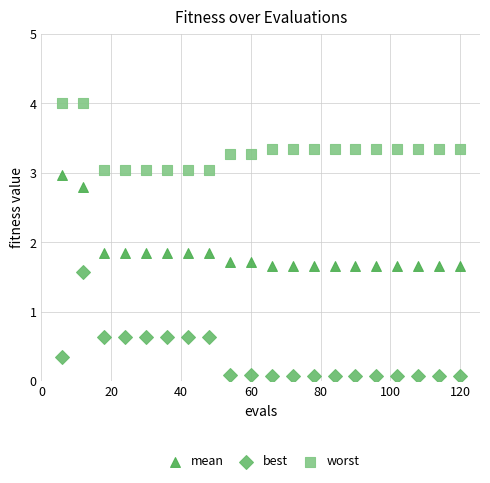

Across all data points, what is the range of Y values (max minus min)?

3.9